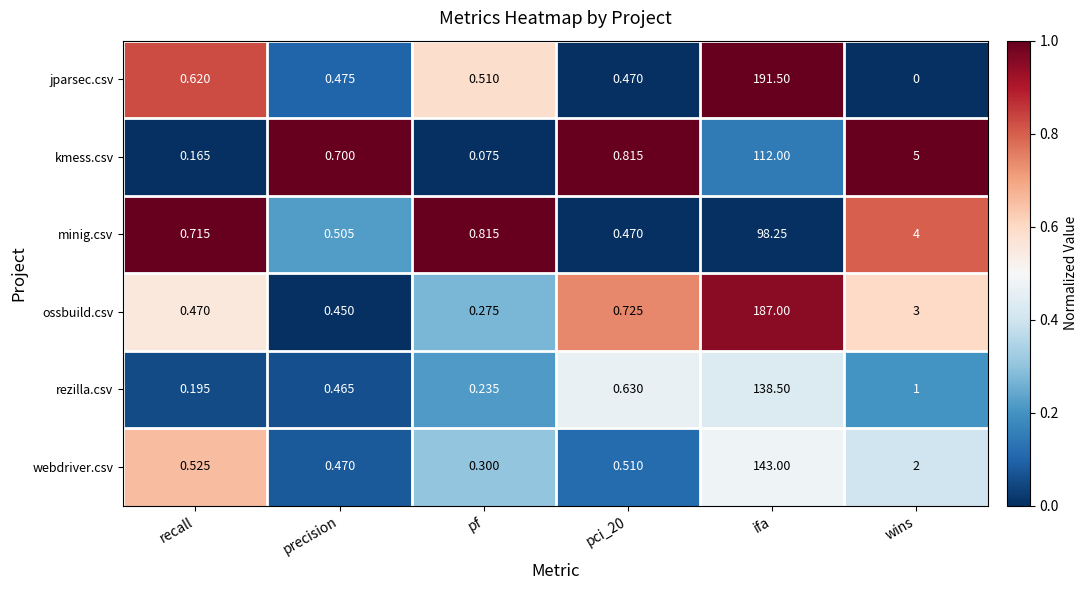

Between recall and pf, which series saw the biggest shift?

webdriver.csv